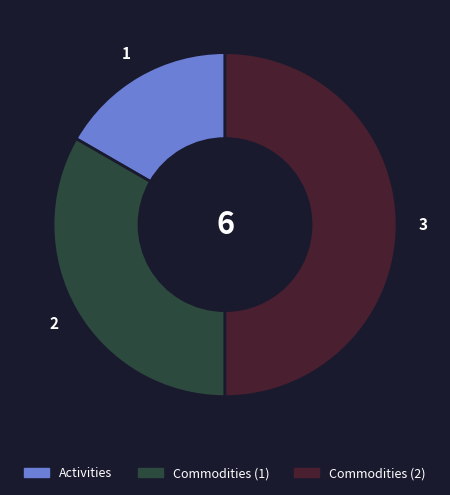

Is there a majority slice in this chart?

No